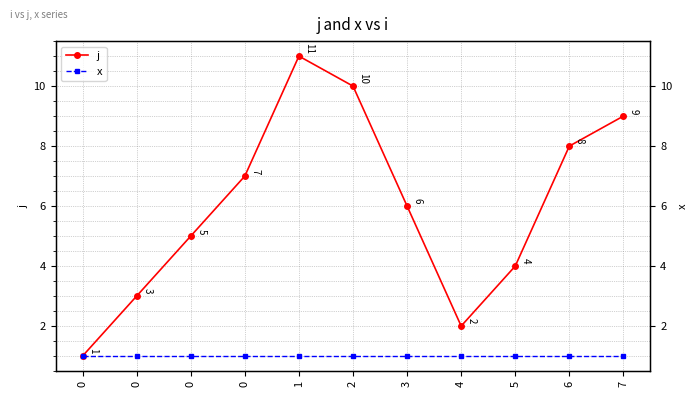

True or false: j has more than 2 interior local peaks.

False